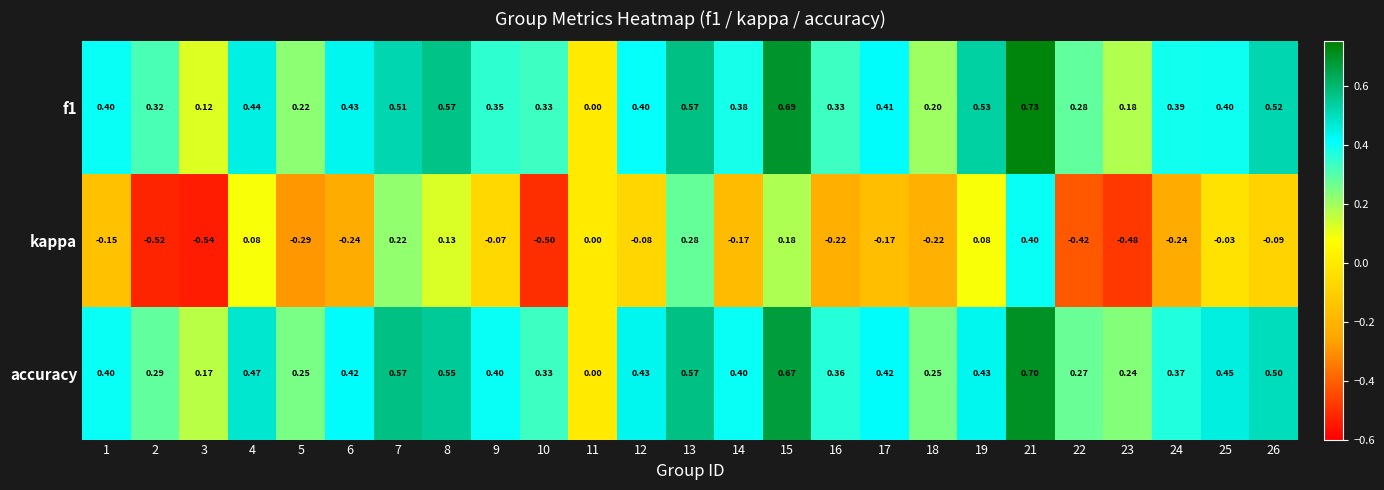

Which series changed the most between 14 and 22?

kappa